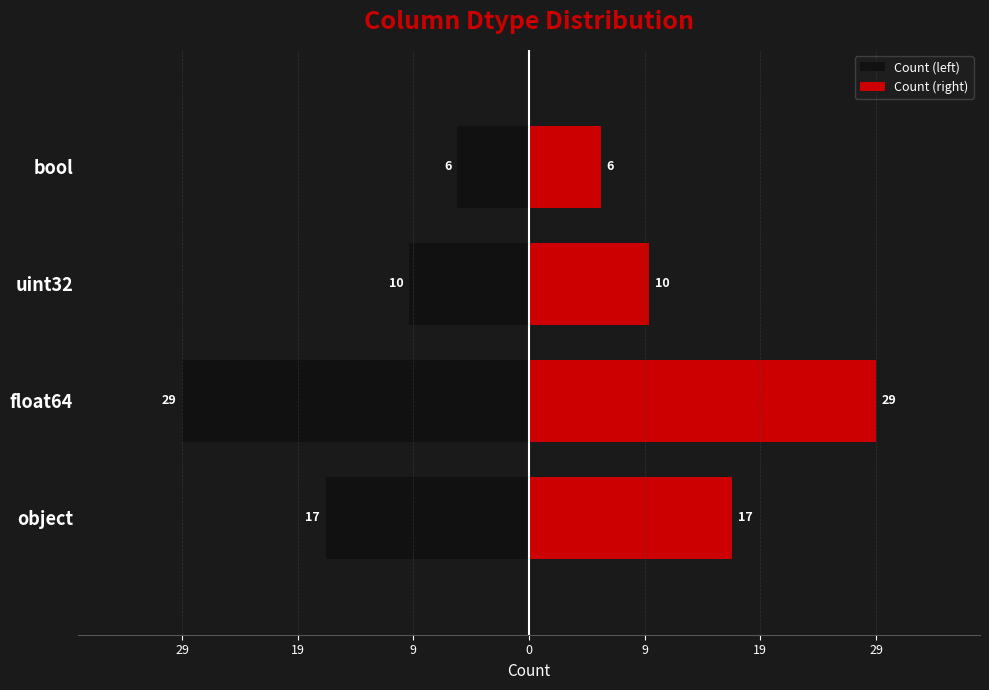

Are the bars grouped side by side (vs. stacked)?

Yes